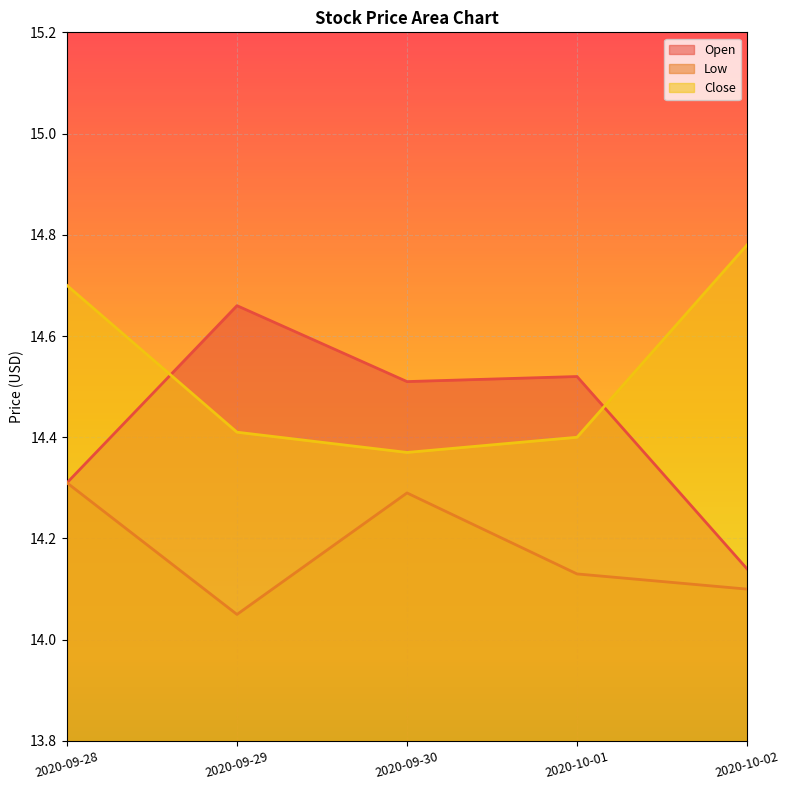

What is the difference between the second highest and minimum values in the Low series?

0.2